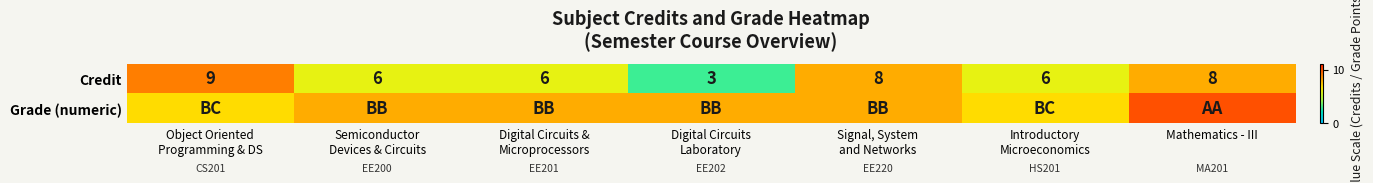

What is the sum of all Credit values?

46